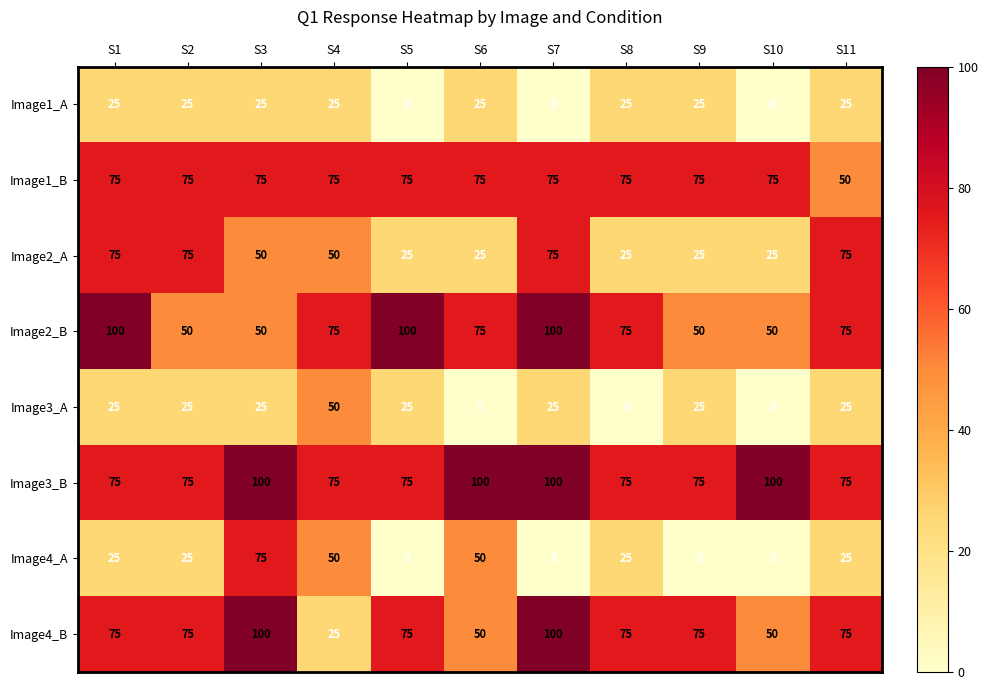

What is the difference between the highest and lowest values at S4?

50